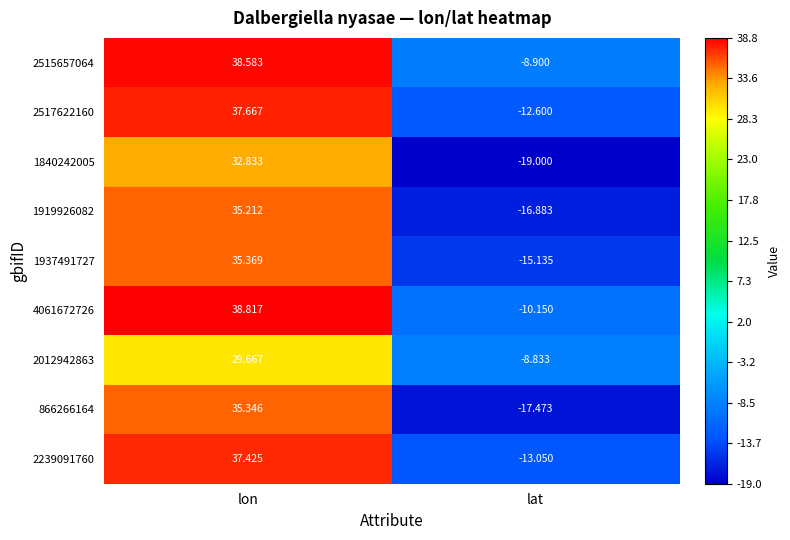

At which label does 4061672726 reach its peak?

lon